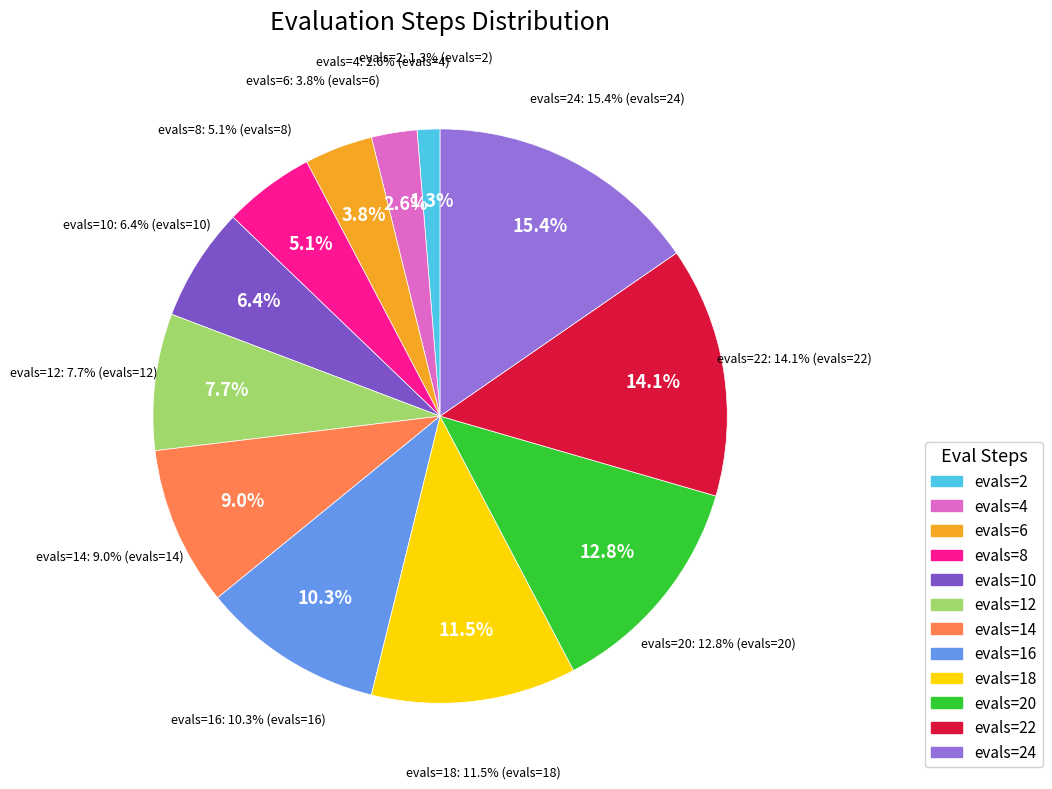

Which category has the smallest portion of the pie?

evals=2